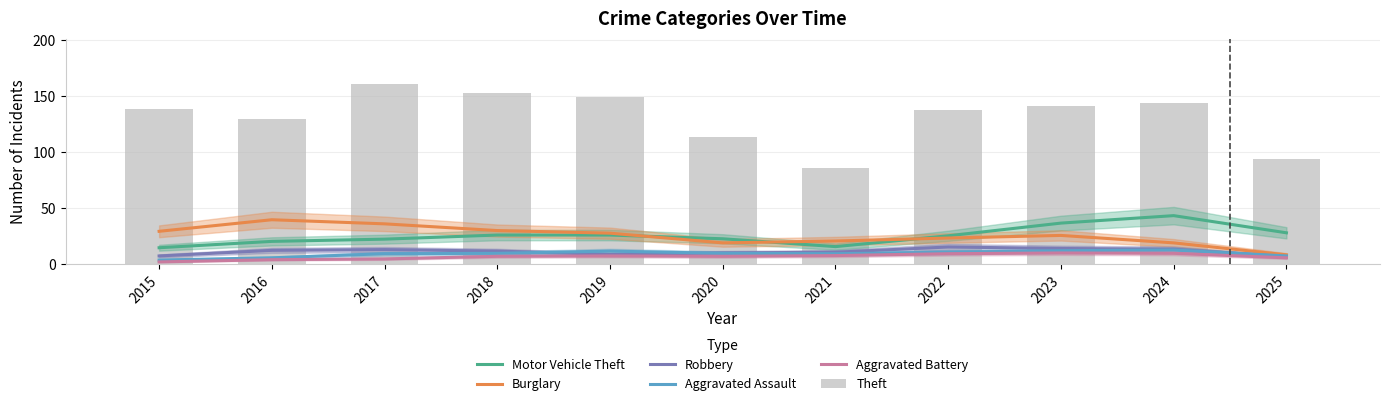

What is the value of the Robbery bar at the 6th from the left?

10.0